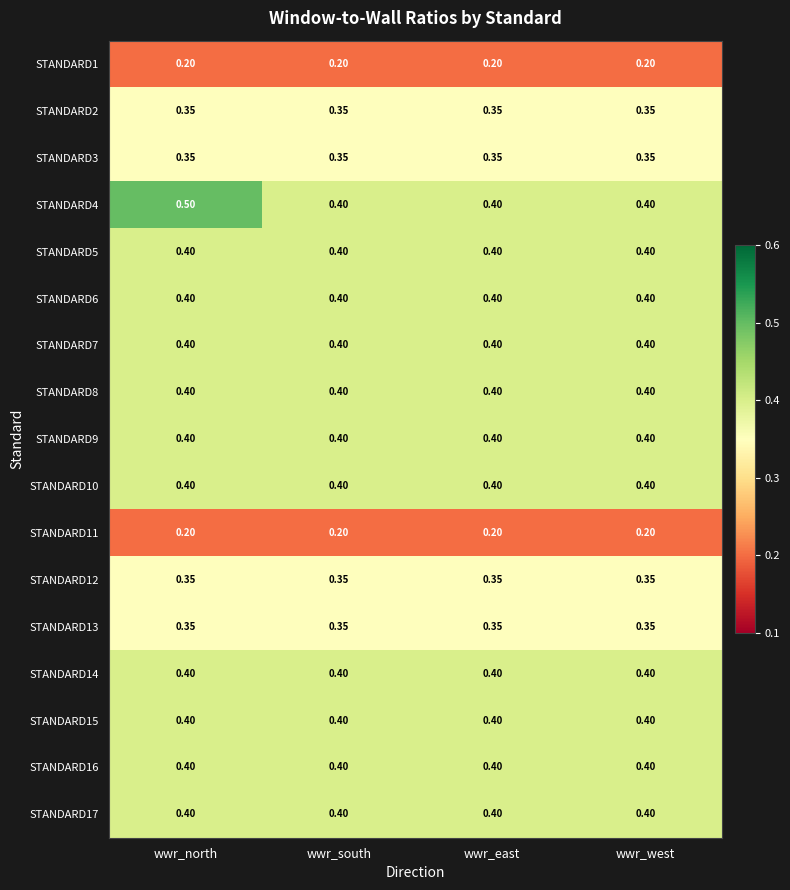

Is the value of STANDARD8 at wwr_west greater than the value of STANDARD12 at wwr_north?

Yes